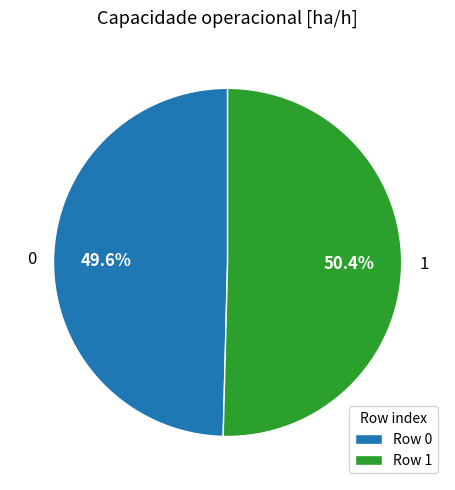

To the nearest percent, what portion does 1 represent?

50%